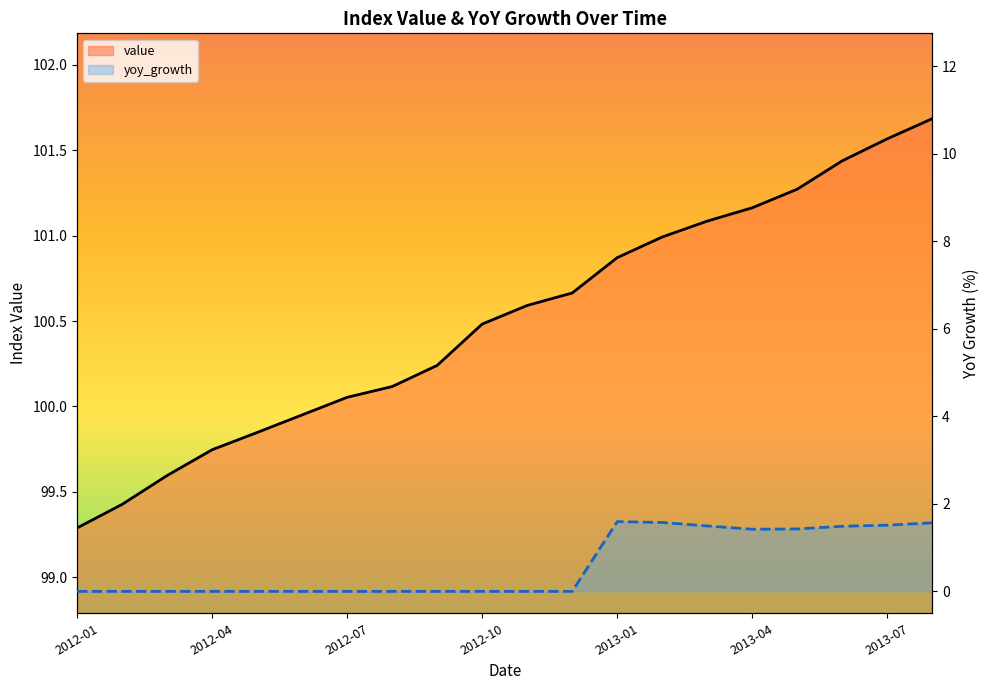

Where is value nearest to the value 100?

2012-06